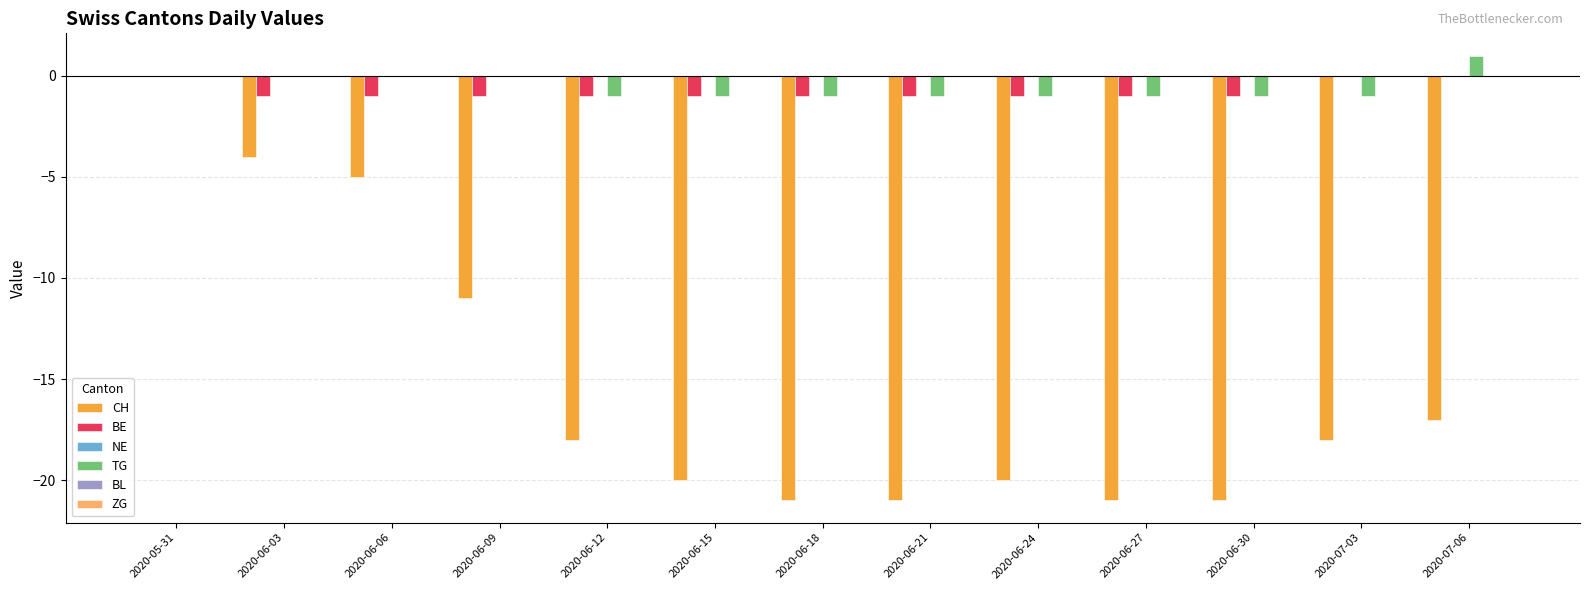

The value of TG at 2020-06-09 is 0. True or false?

True